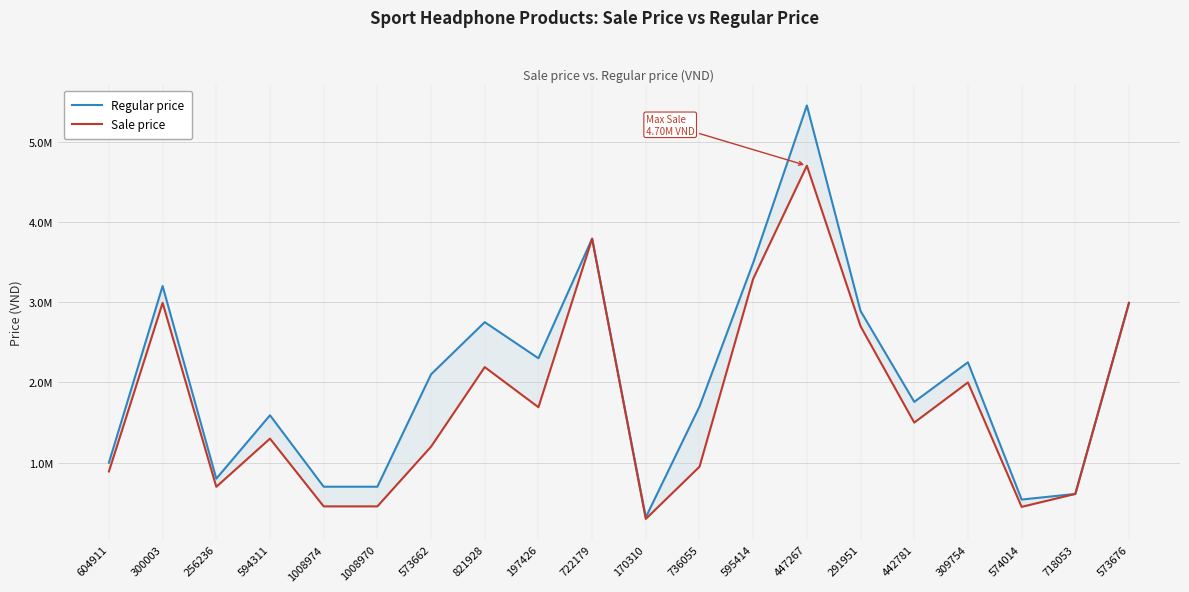

What is the value of the Sale price point at the 3rd from the left?

699000